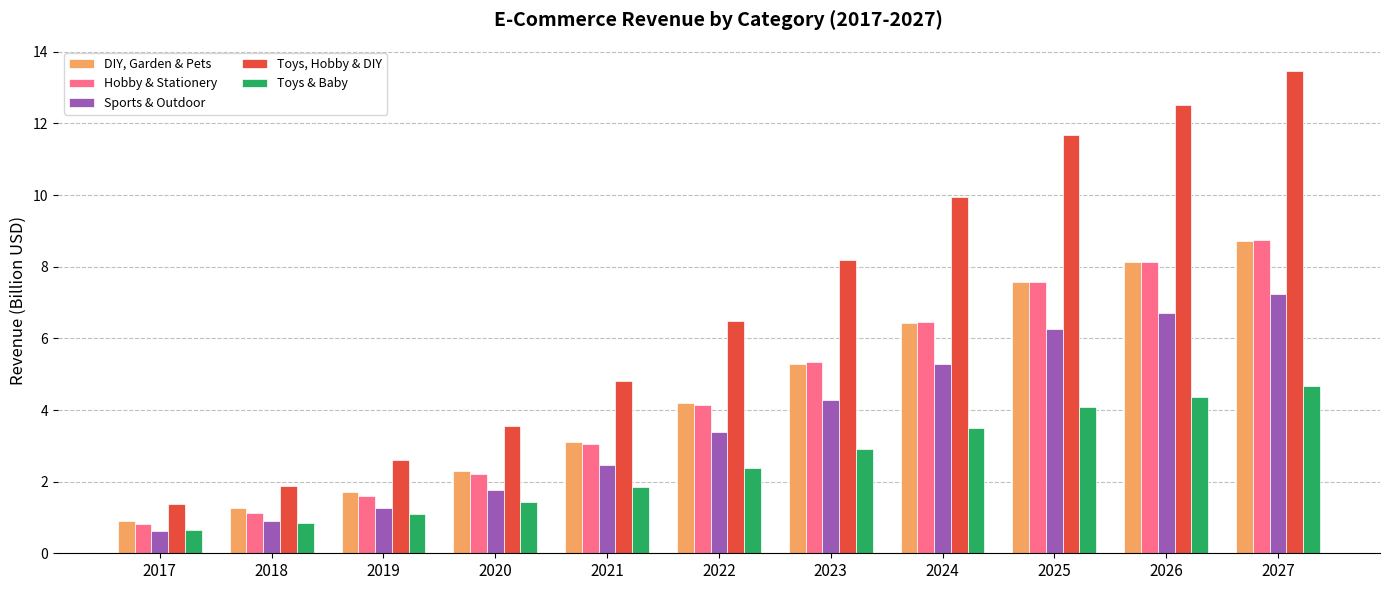

At how many categories does at least one series exceed 11?

3